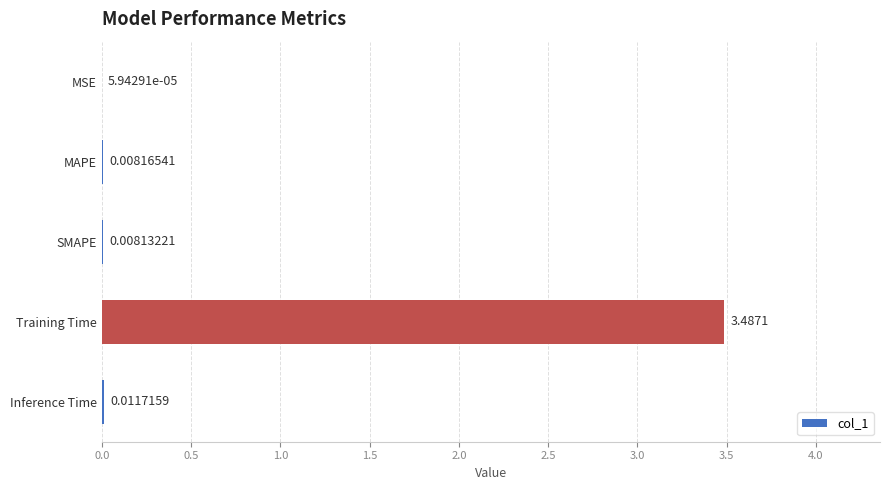

What is the change in value from MAPE to Training Time?

+3.5